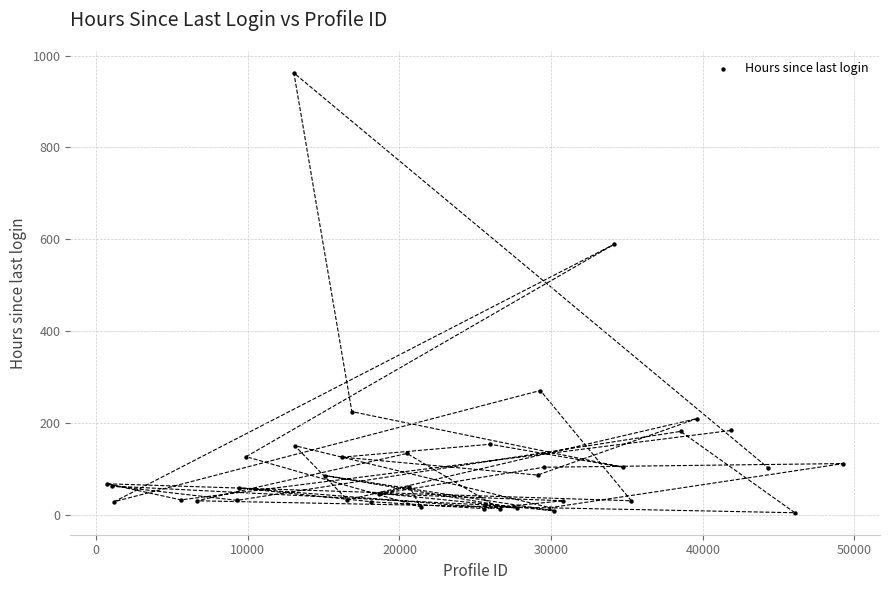

What Y value in the scatter plot is closest to 483?

589